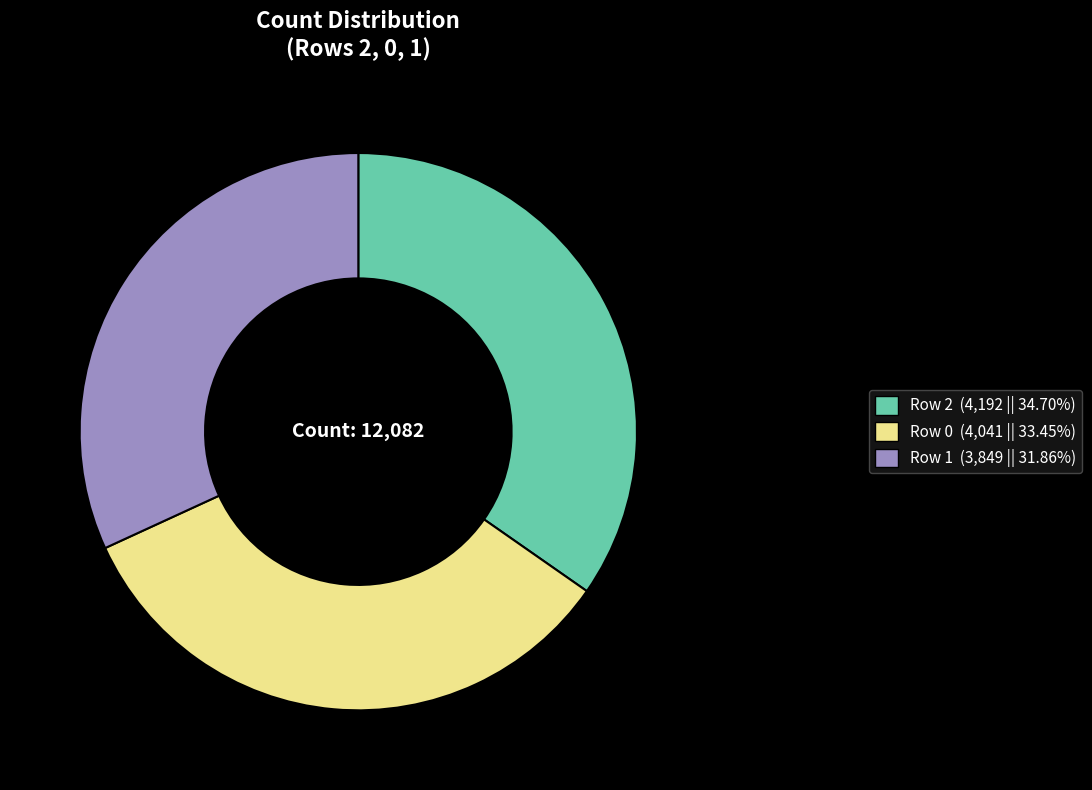

What is the ratio of the value at 1 to the value at 0?

1.0